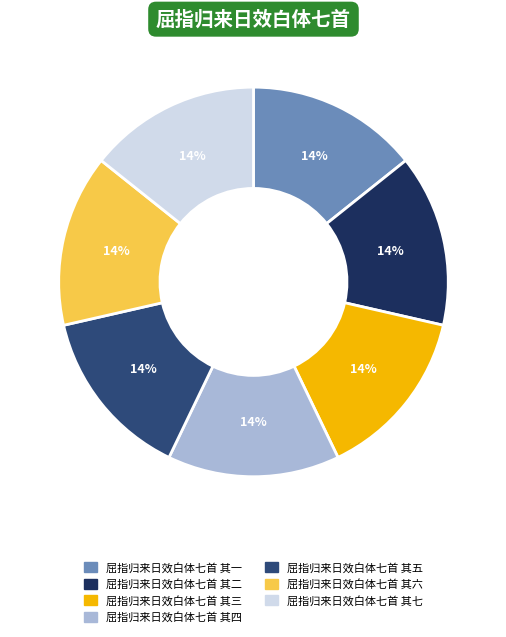

Is it true that 屈指归来日效白体七首 其四 is 14% of the pie?

True